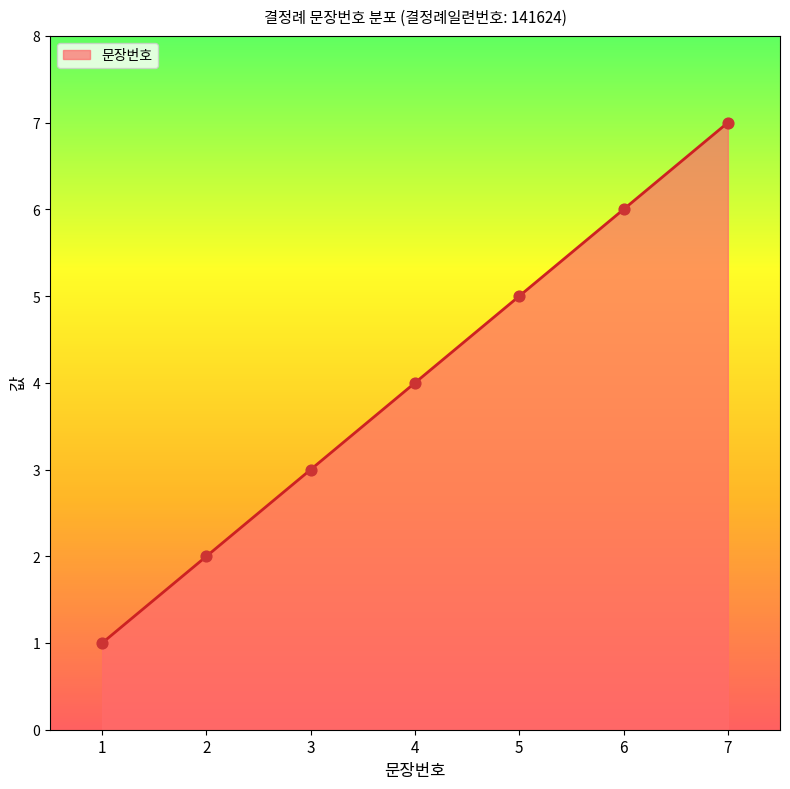

What is the change in value from 5 to 7?

+2